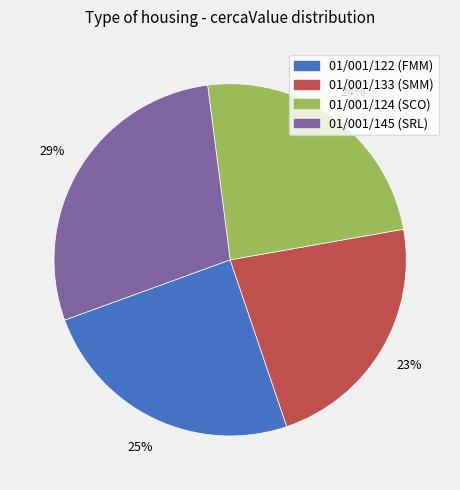

To the nearest percent, what is the average slice percentage?

25%